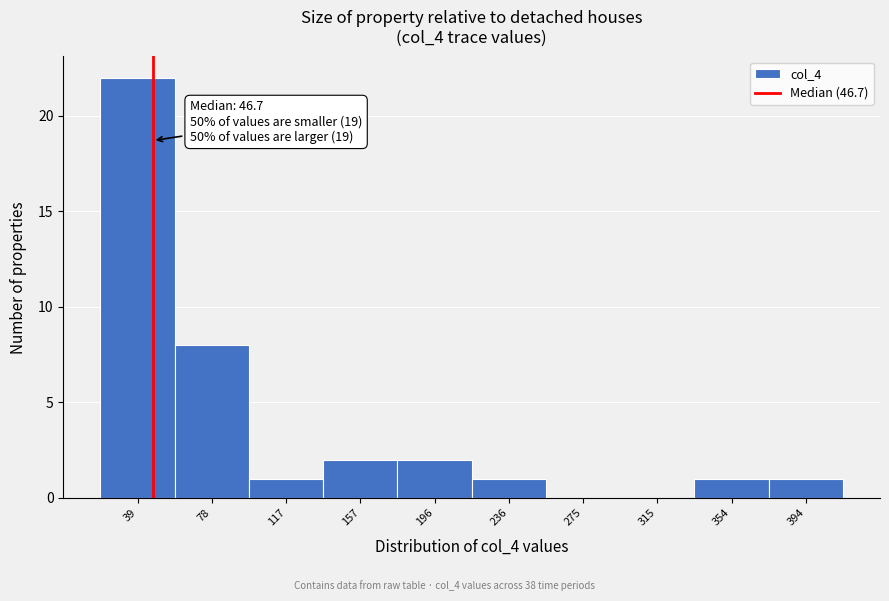

Over which range of the x-axis is the bar tallest?

20 to 60